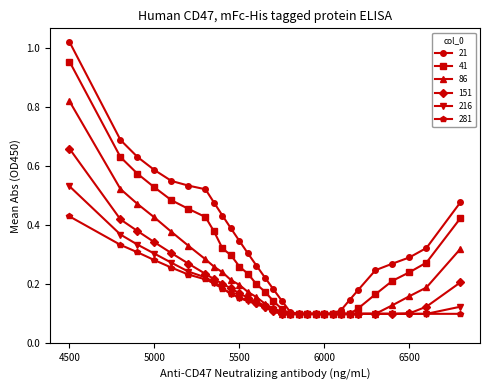

List the series in order of their peak value, lowest first.

281, 216, 151, 86, 41, 21